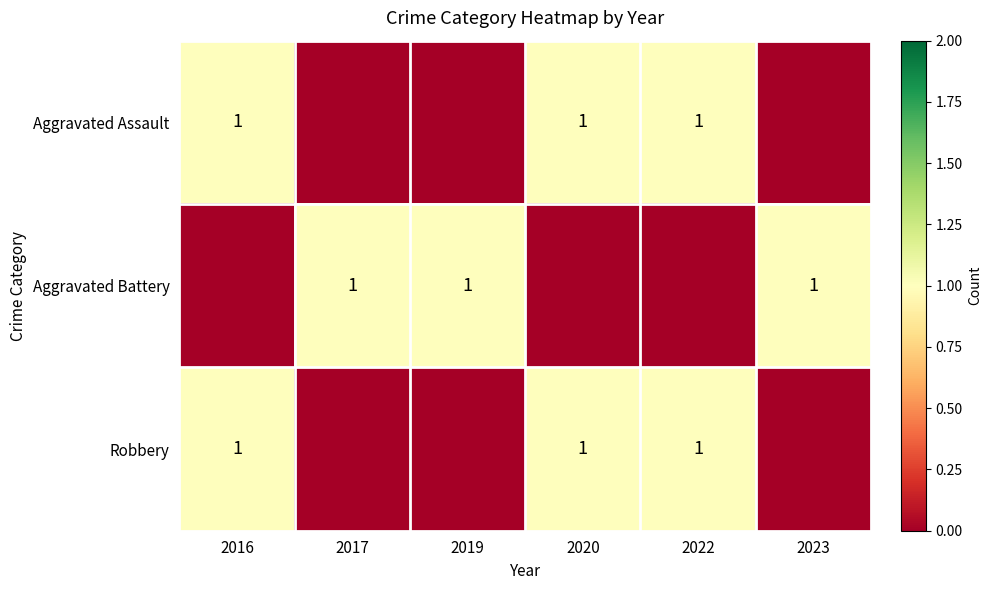

What is the greatest value displayed?

1